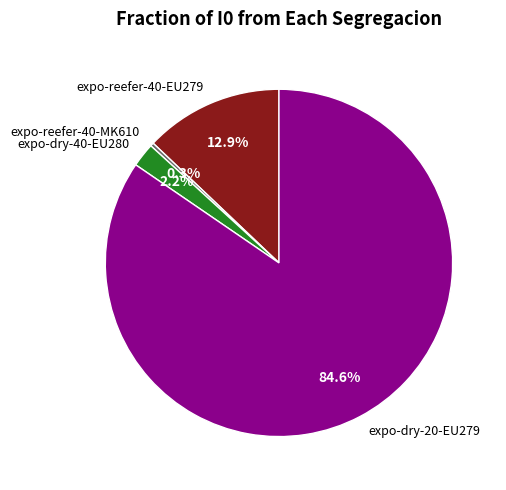

Is there a majority slice in this chart?

Yes